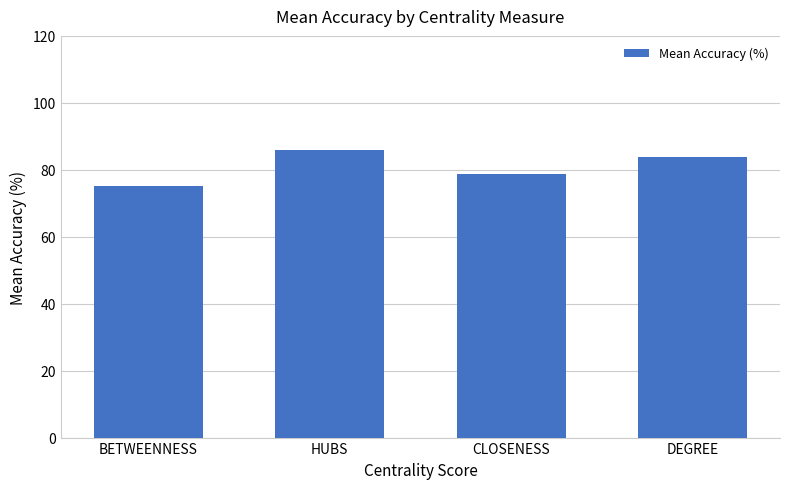

Between BETWEENNESS and HUBS, which is larger?

HUBS